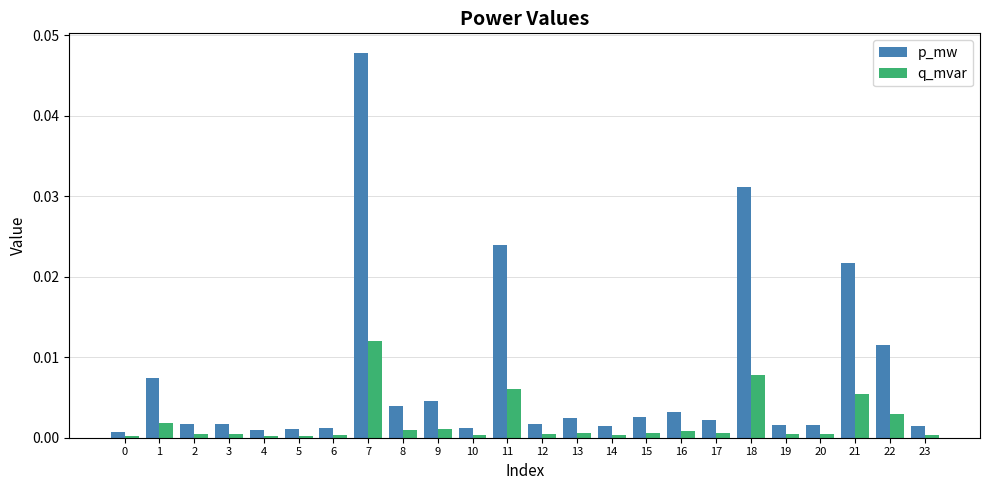

Which series has the largest range (max minus min)?

p_mw